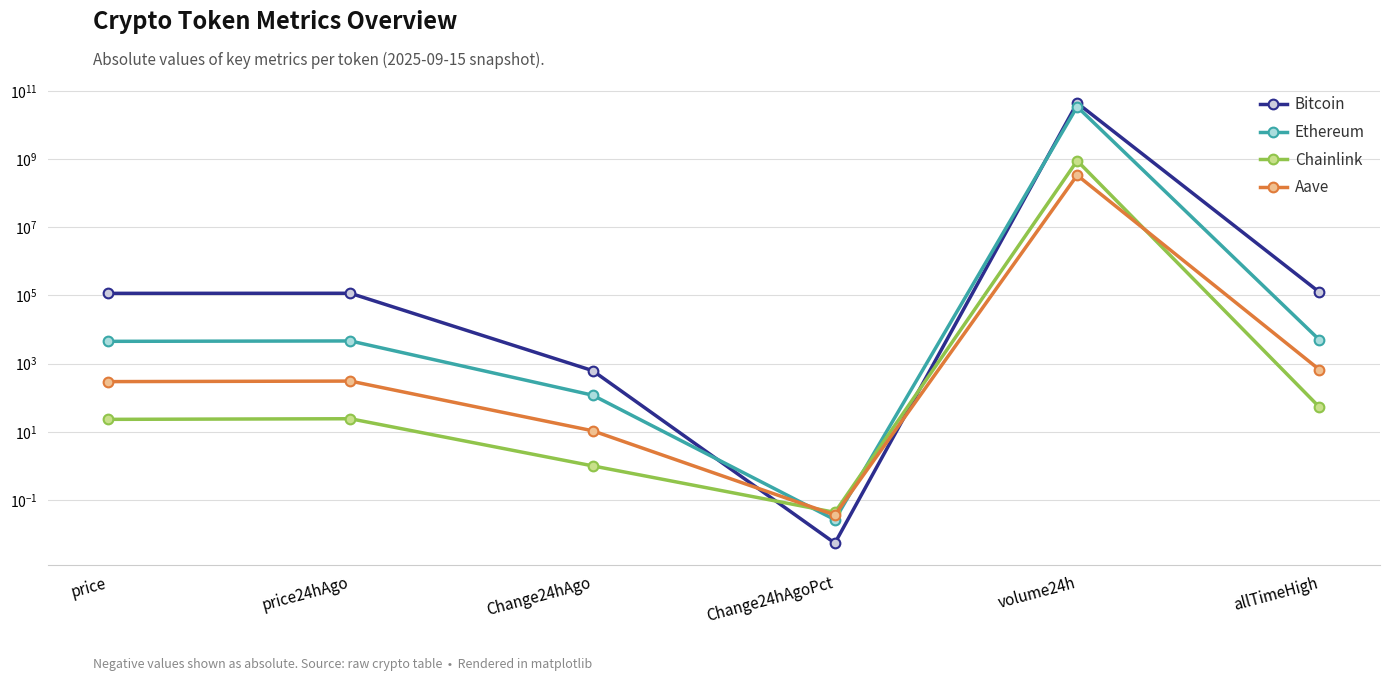

Between allTimeHigh and Change24hAgoPct, which is larger?

allTimeHigh